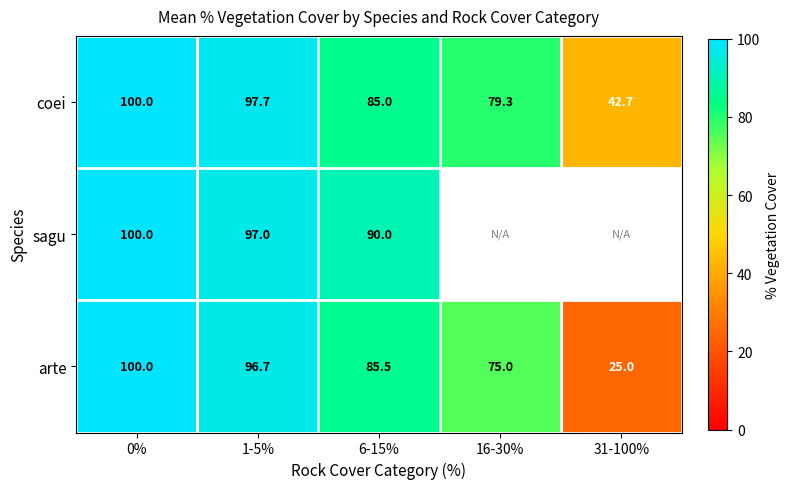

How many categories are shown in the chart?

5